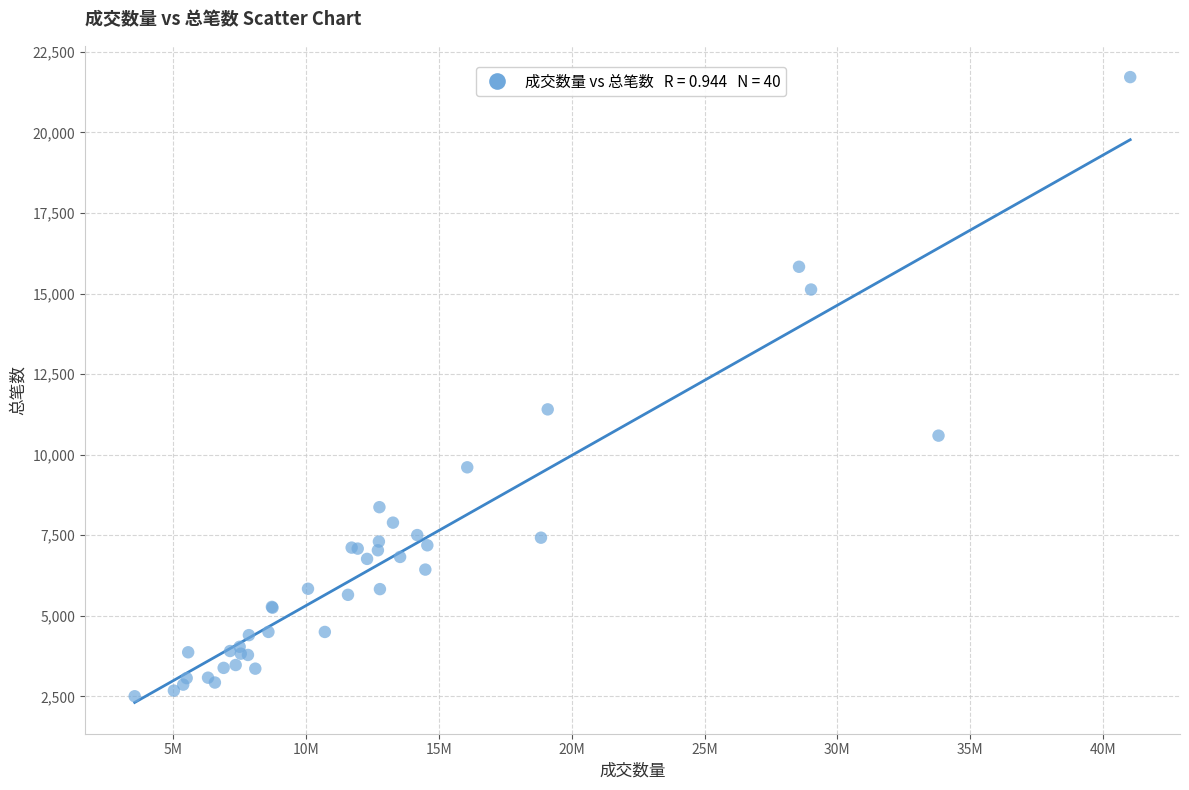

What Y value in the scatter plot is closest to 12109?

11405